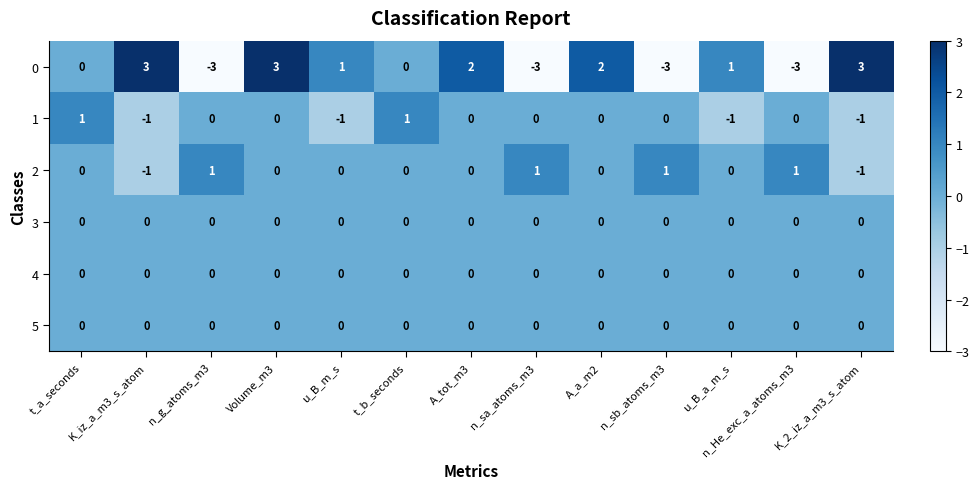

At how many categories does at least one series exceed -2?

13